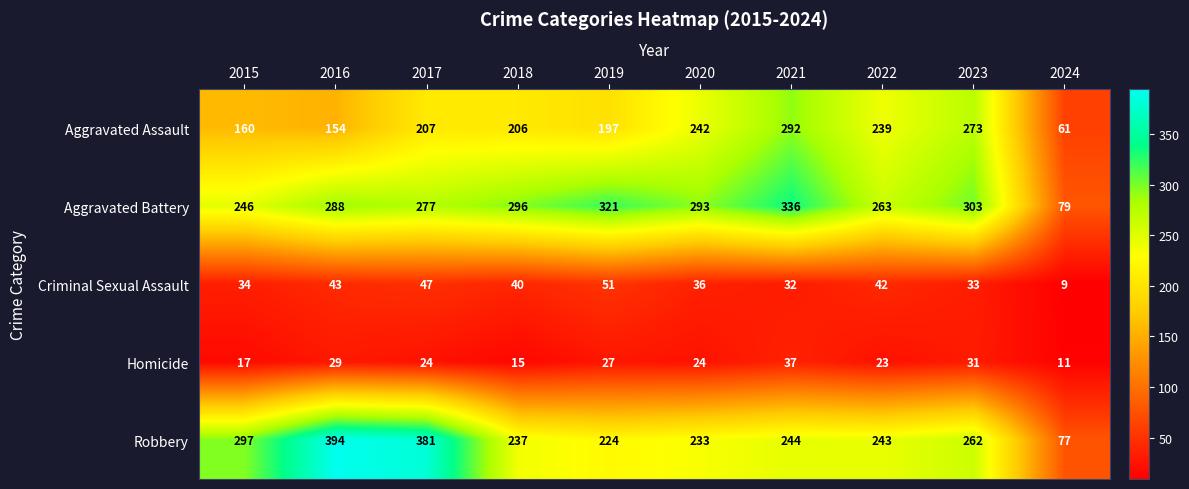

Is the value of Aggravated Battery at 2016 greater than the value of Criminal Sexual Assault at 2019?

Yes